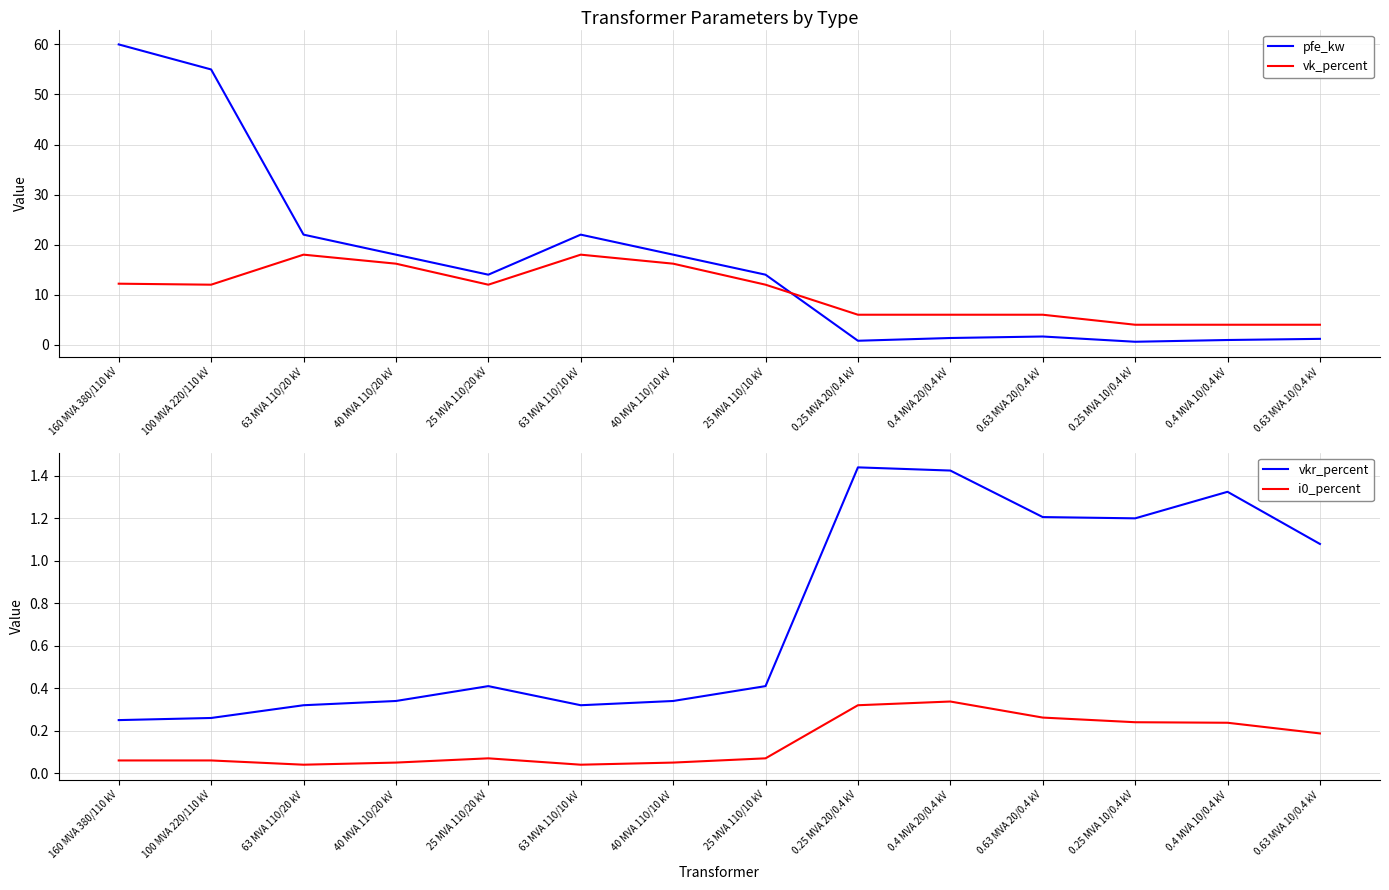

What is the difference between the highest and lowest values at 100 MVA 220/110 kV?

54.9